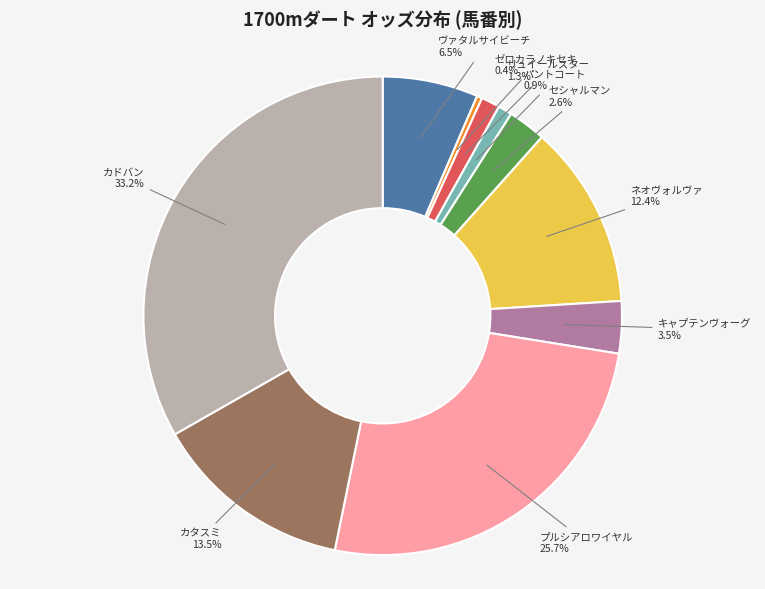

Is there any slice that represents more than half of the pie?

No